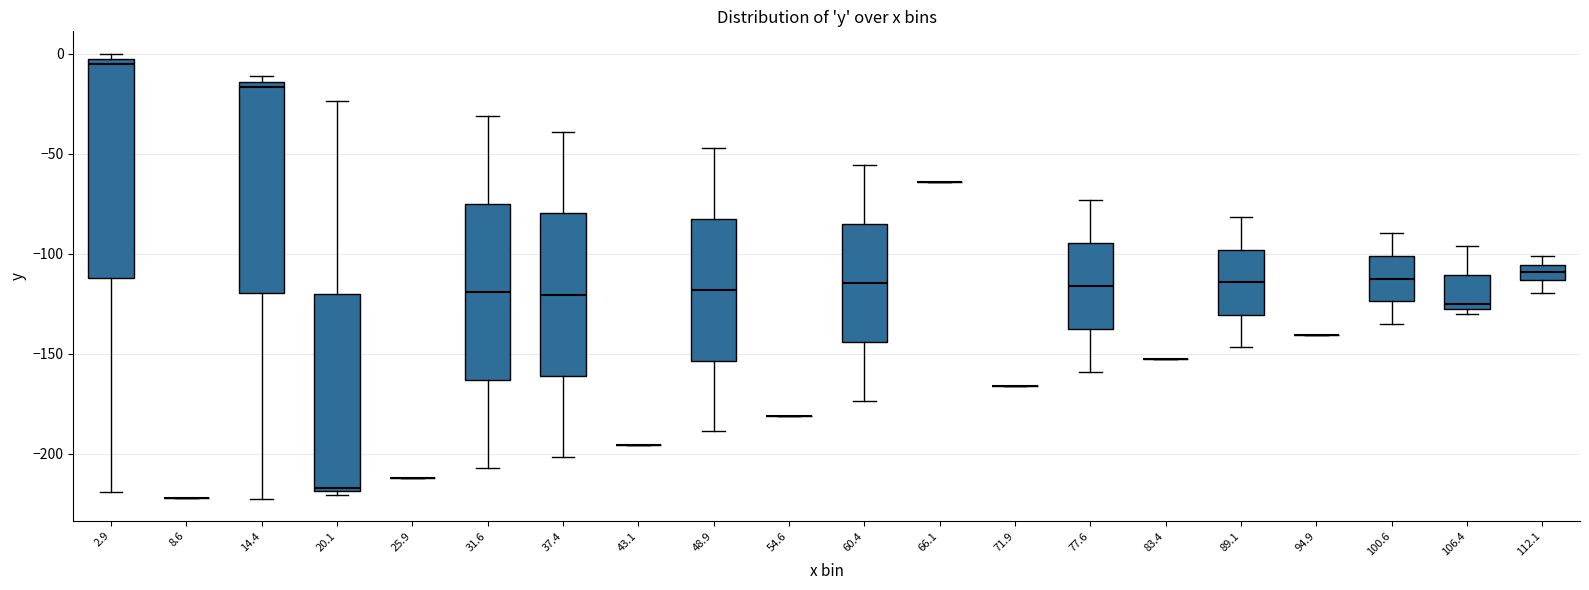

Reading left to right, read every box against the y-axis: the position of its median line, the range the box covers, and the ends of its whiskers. The values are not printed on the chart, so give them approximately, as read against the axis.

2.9: median -5 (just below the box's upper edge), box -110 to -5, whiskers -220 to 0
8.6: box collapsed to a line at -220, whiskers -220 to -220
14.4: median -15 (just below the box's upper edge), box -120 to -15, whiskers -220 to -10
20.1: median -215, box -220 to -120, whiskers -220 (just below the box's lower edge) to -25
25.9: box collapsed to a line at -210, whiskers -210 to -210
31.6: median -120, box -165 to -75, whiskers -205 to -30
37.4: median -120, box -160 to -80, whiskers -200 to -40
43.1: box collapsed to a line at -195, whiskers -195 to -195
48.9: median -120, box -155 to -85, whiskers -190 to -45
54.6: box collapsed to a line at -180, whiskers -180 to -180
60.4: median -115, box -145 to -85, whiskers -175 to -55
66.1: box collapsed to a line at -65, whiskers -65 to -65
71.9: box collapsed to a line at -165, whiskers -165 to -165
77.6: median -115, box -140 to -95, whiskers -160 to -75
83.4: box collapsed to a line at -155, whiskers -155 to -155
89.1: median -115, box -130 to -100, whiskers -145 to -80
94.9: box collapsed to a line at -140, whiskers -140 to -140
100.6: median -110, box -125 to -100, whiskers -135 to -90
106.4: median -125 (just above the box's lower edge), box -125 to -110, whiskers -130 to -95
112.1: median -110, box -115 to -105, whiskers -120 to -100